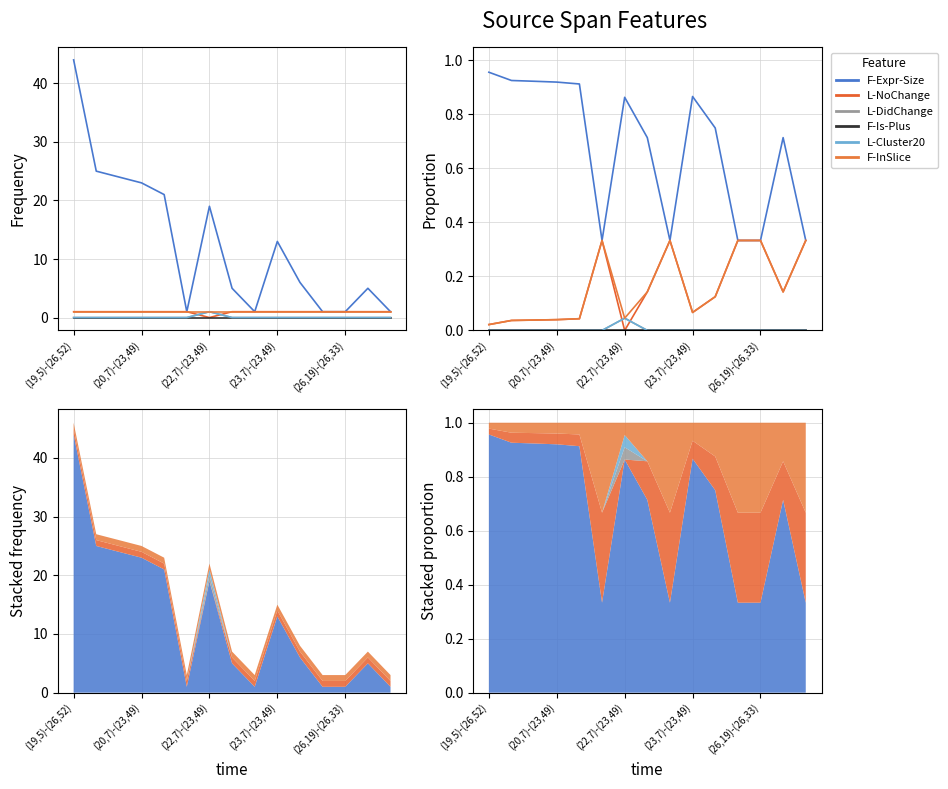

True or false: F-Is-Plus and F-InSlice cross at least once.

False